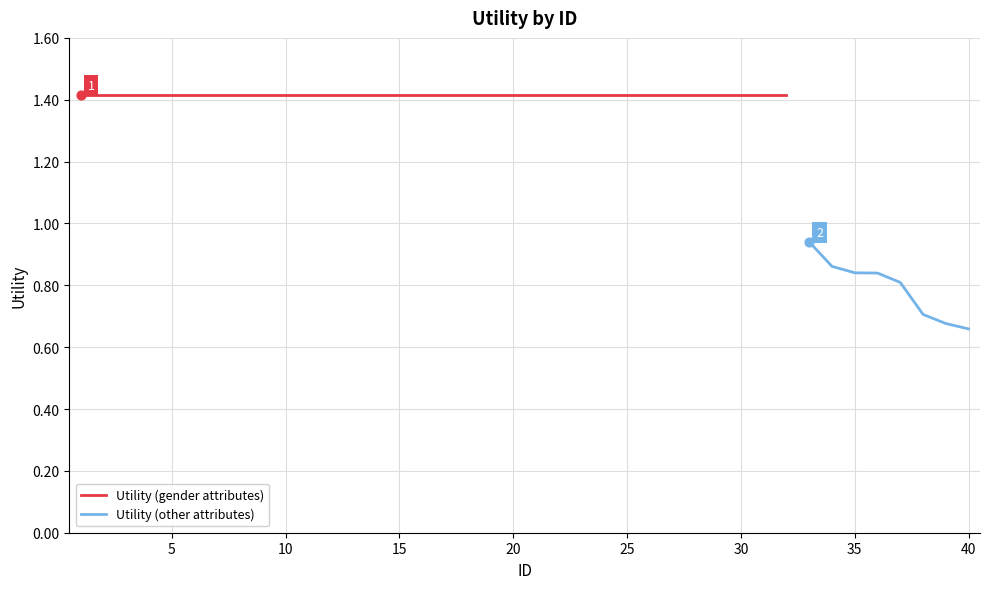

Which has a higher value, 6 or 23?

6